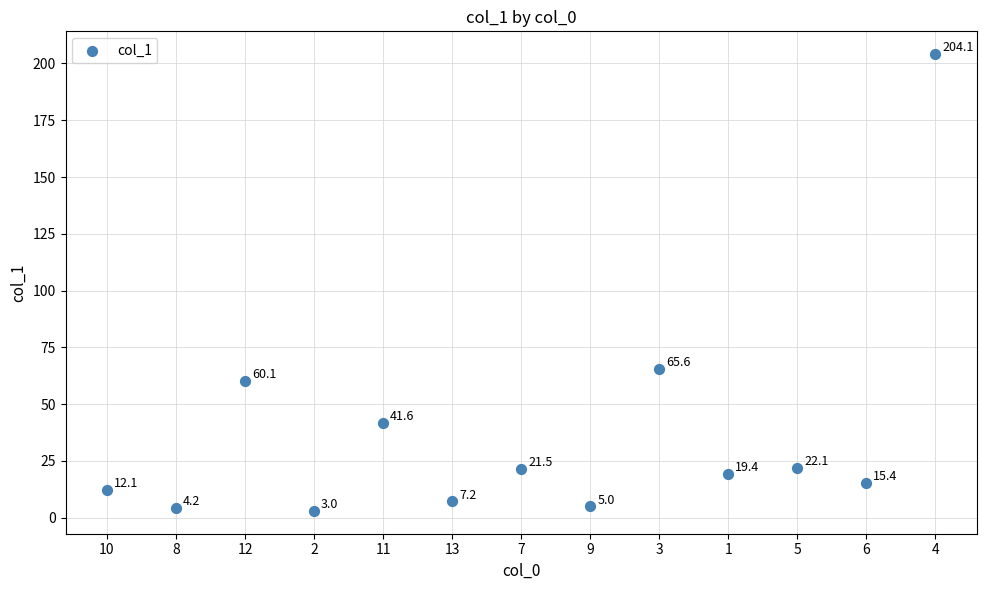

What Y value in the scatter plot is closest to 103?

65.6